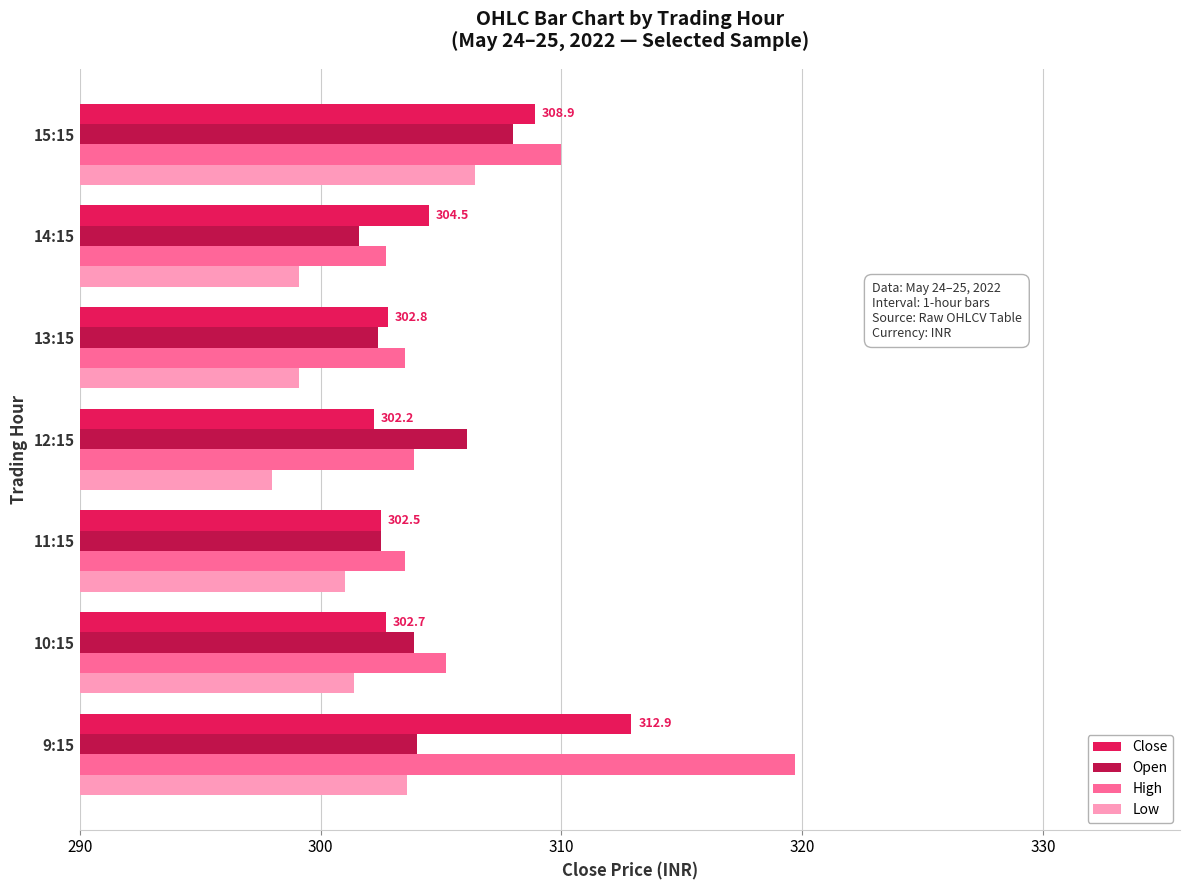

Which series has the largest range (max minus min)?

High